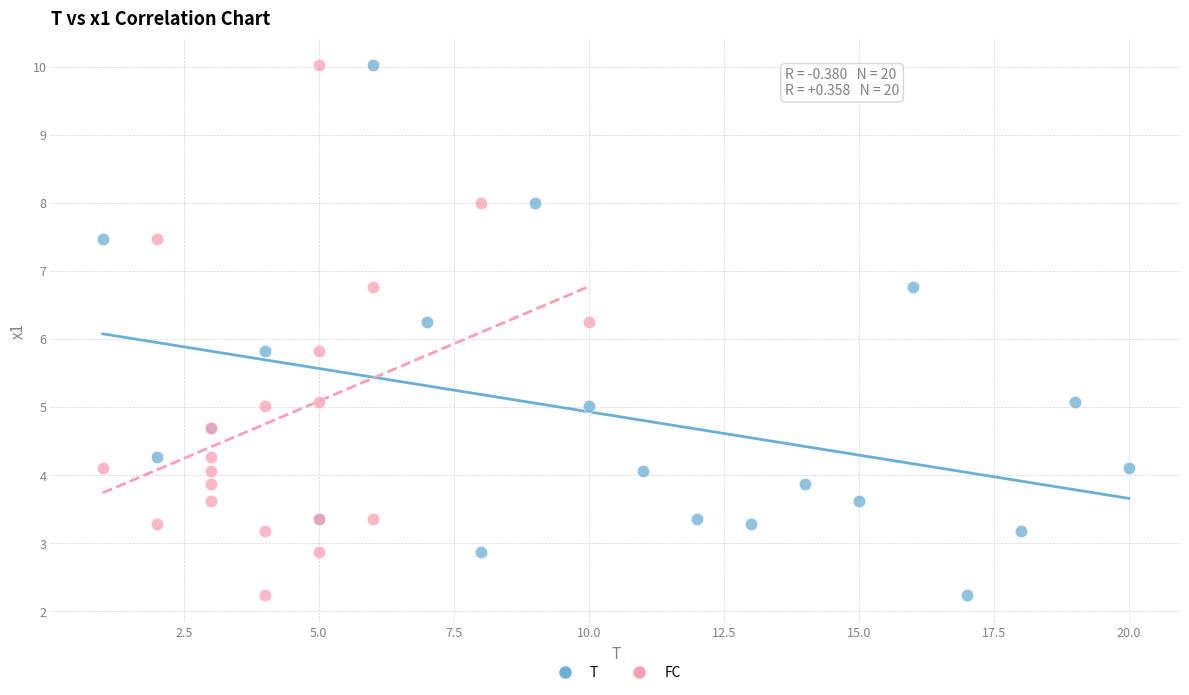

What are all the series names shown in the legend?

T, FC